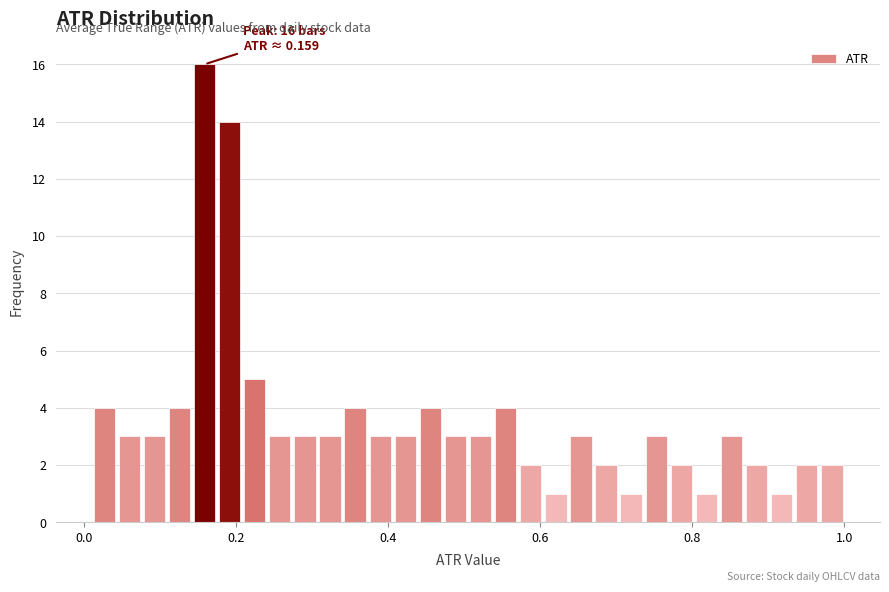

Around what value on the x-axis is the tallest bar? Give the approximate position of its centre, as read against the axis.

0.16